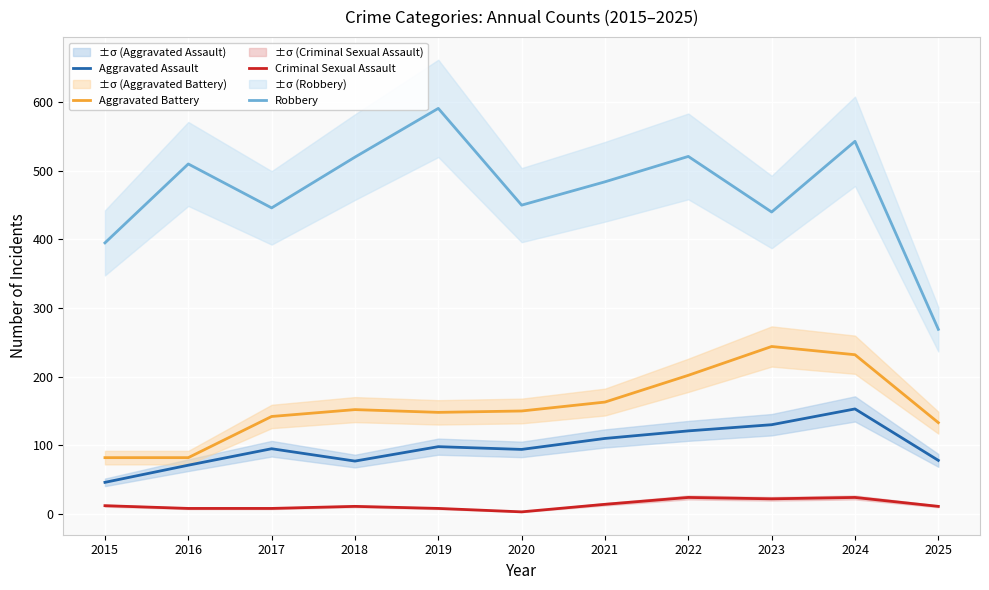

Is it true that Aggravated Assault equals 94 at 2020?

True